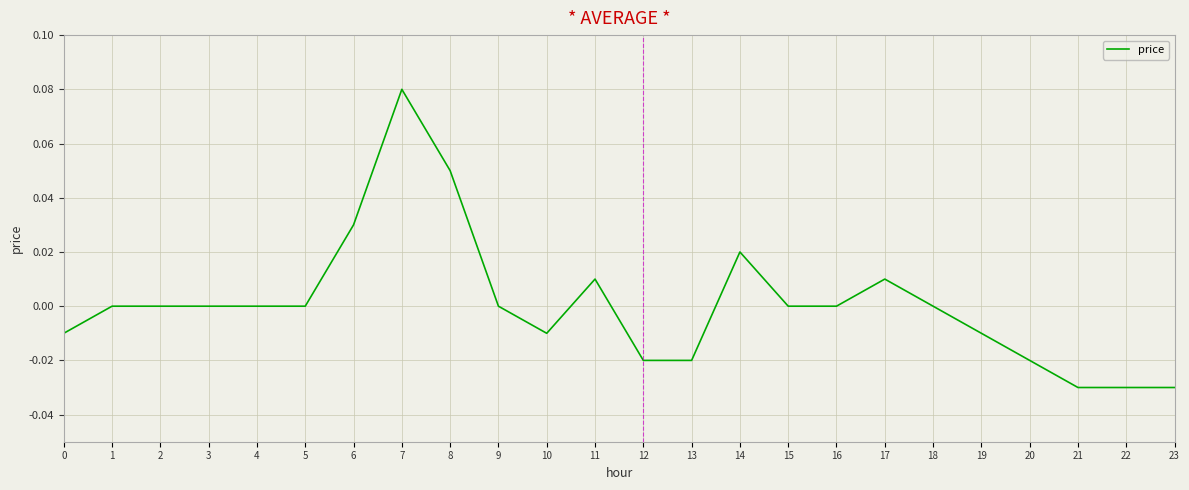

Between 9 and 6, which is larger?

6